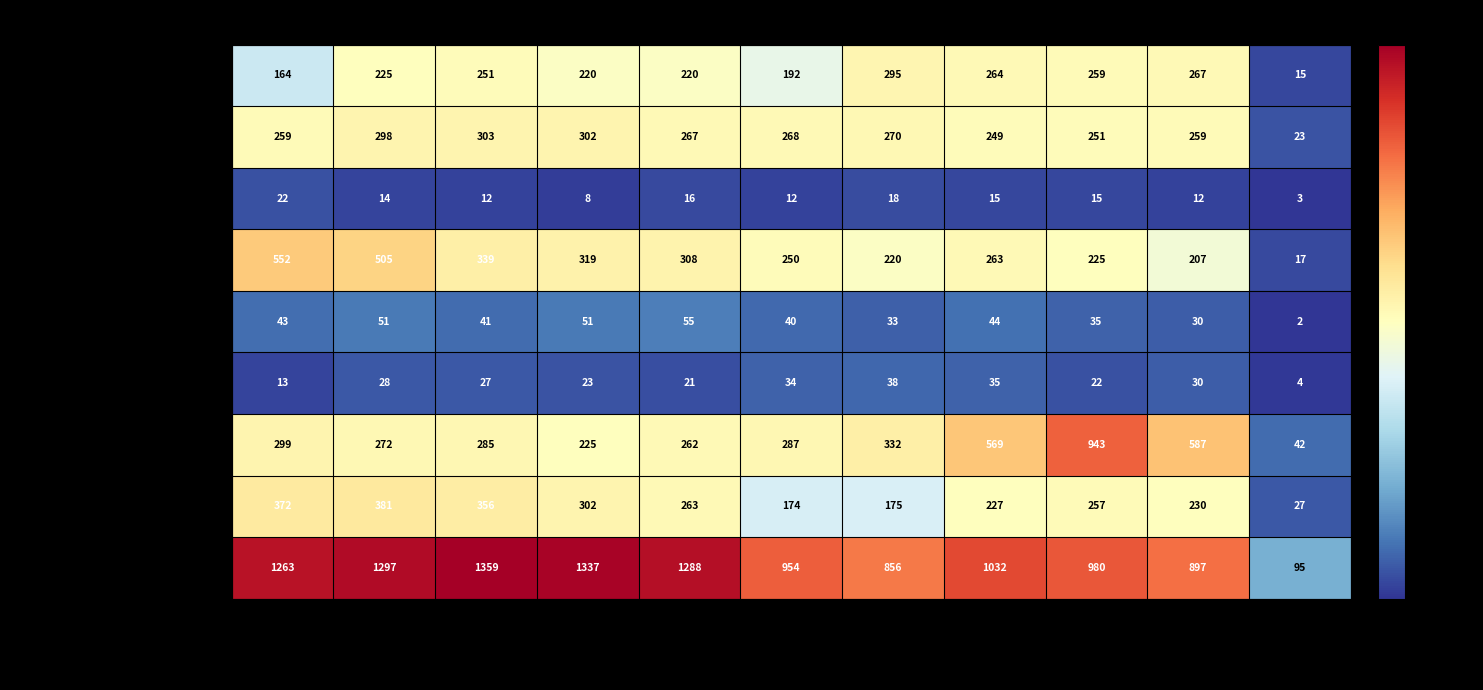

At which category is the sum across all series the highest?

2016